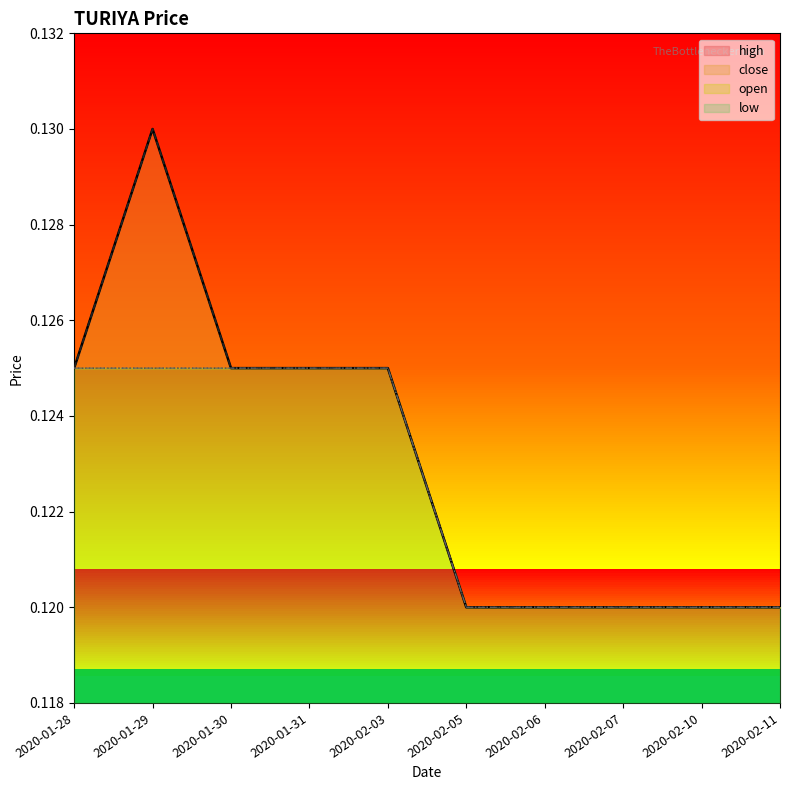

At which label is close closest to 0?

2020-02-05